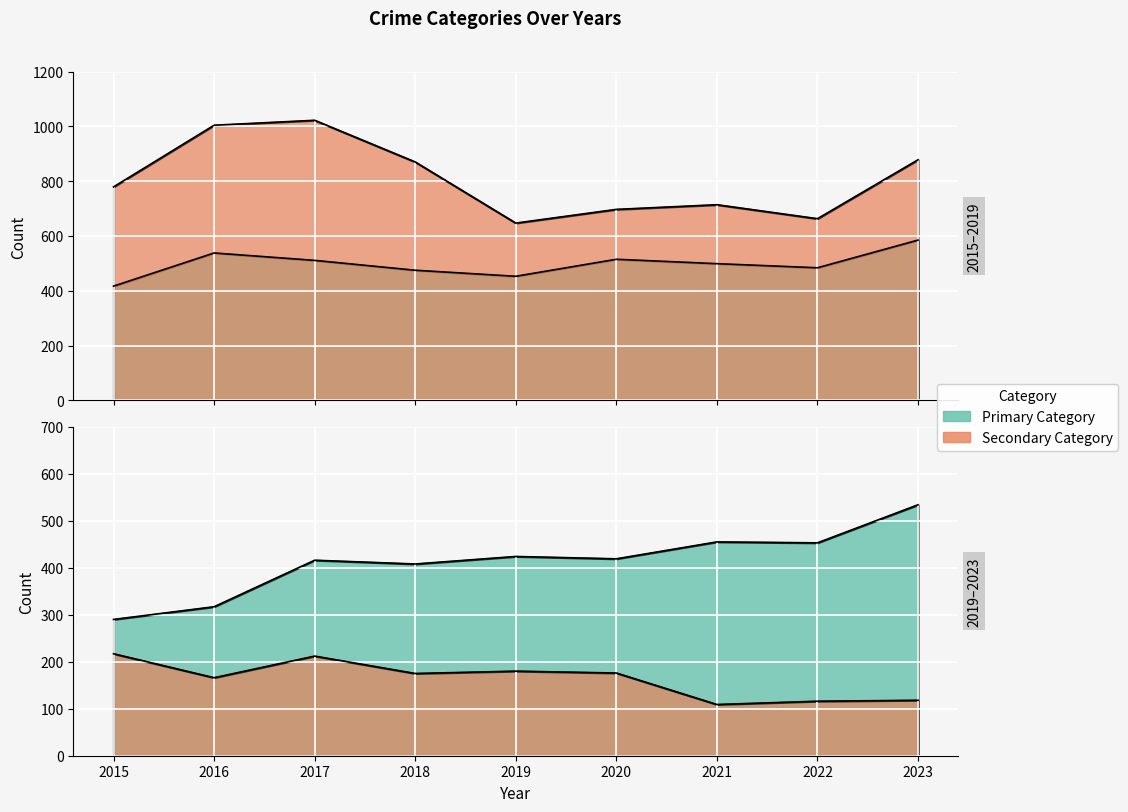

Which series has the widest spread of values?

Robbery